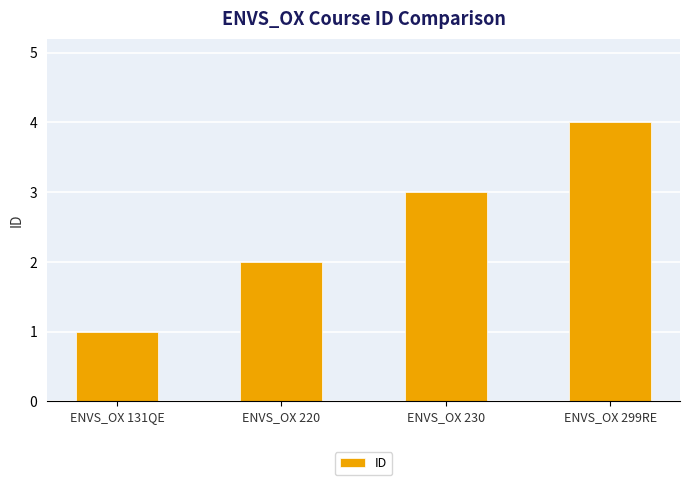

The value at ENVS_OX 220 is 2. True or false?

True